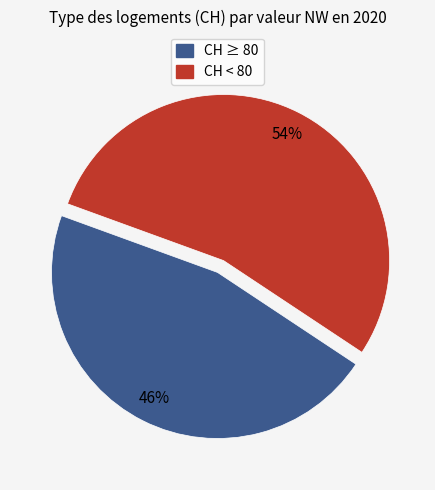

How many slices are in this pie chart?

2